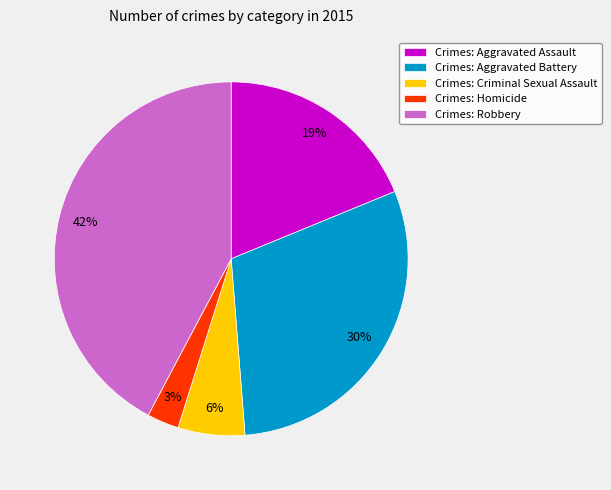

Rank the categories by value from highest to lowest.

Crimes: Robbery, Crimes: Aggravated Battery, Crimes: Aggravated Assault, Crimes: Criminal Sexual Assault, Crimes: Homicide